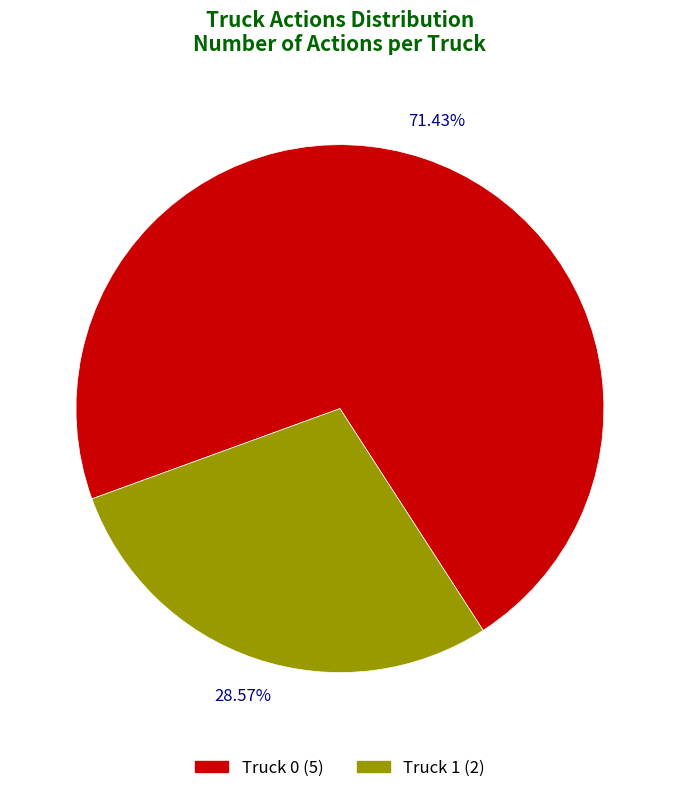

Is there a majority slice in this chart?

Yes